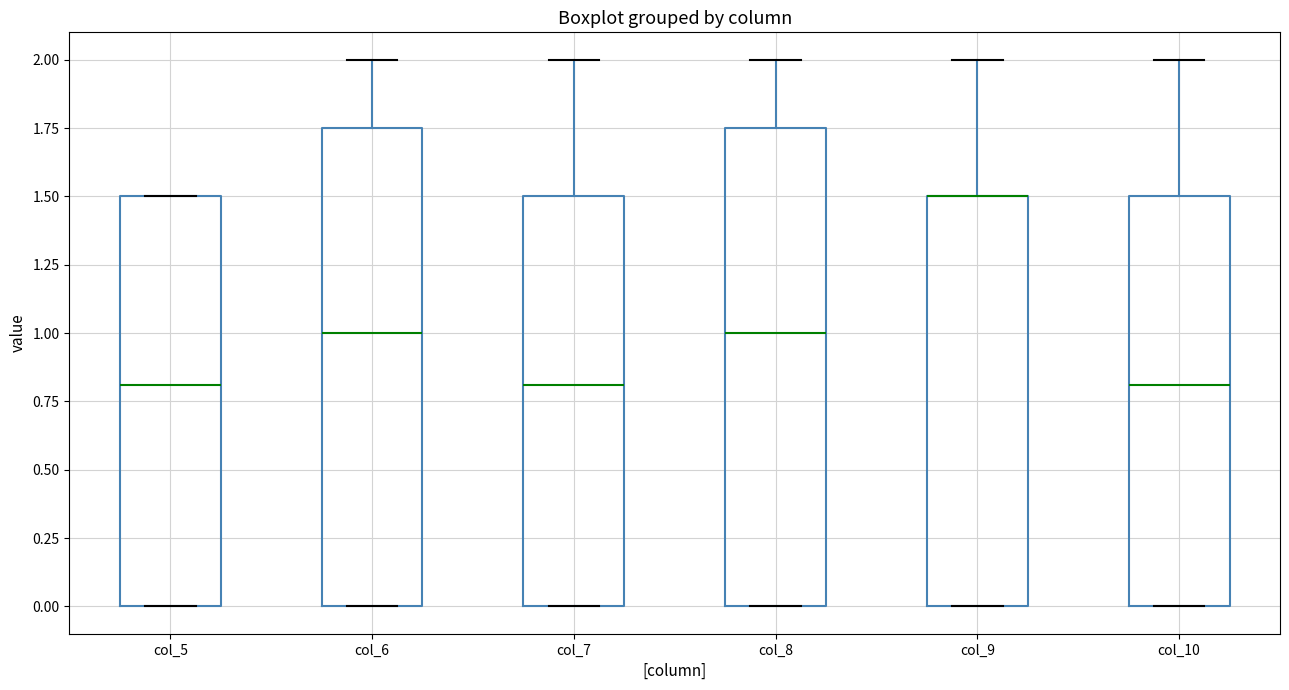

Reading left to right, transcribe this box plot: for each box, give where its median line is, the range the box spans, and where its two whiskers end, as read against the y-axis. The values are not printed on the chart, so give them approximately, as read against the axis.

col_5: median 0.80, box 0.00 to 1.50, whiskers 0.00 to 1.50
col_6: median 1.00, box 0.00 to 1.75, whiskers 0.00 to 2.00
col_7: median 0.80, box 0.00 to 1.50, whiskers 0.00 to 2.00
col_8: median 1.00, box 0.00 to 1.75, whiskers 0.00 to 2.00
col_9: median 1.50 (drawn on the box's upper edge), box 0.00 to 1.50, whiskers 0.00 to 2.00
col_10: median 0.80, box 0.00 to 1.50, whiskers 0.00 to 2.00